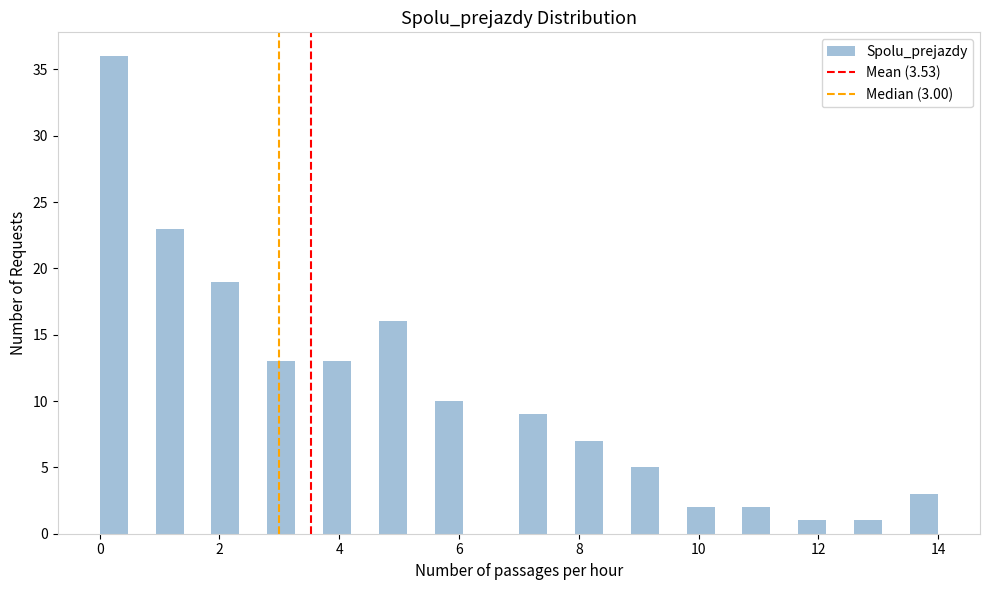

Around what value on the x-axis is the tallest bar? Give the approximate position of its centre, as read against the axis.

0.2